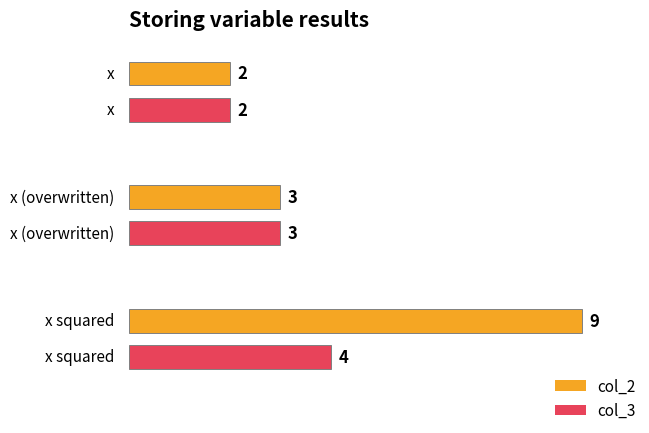

How many bars are there in each group?

2